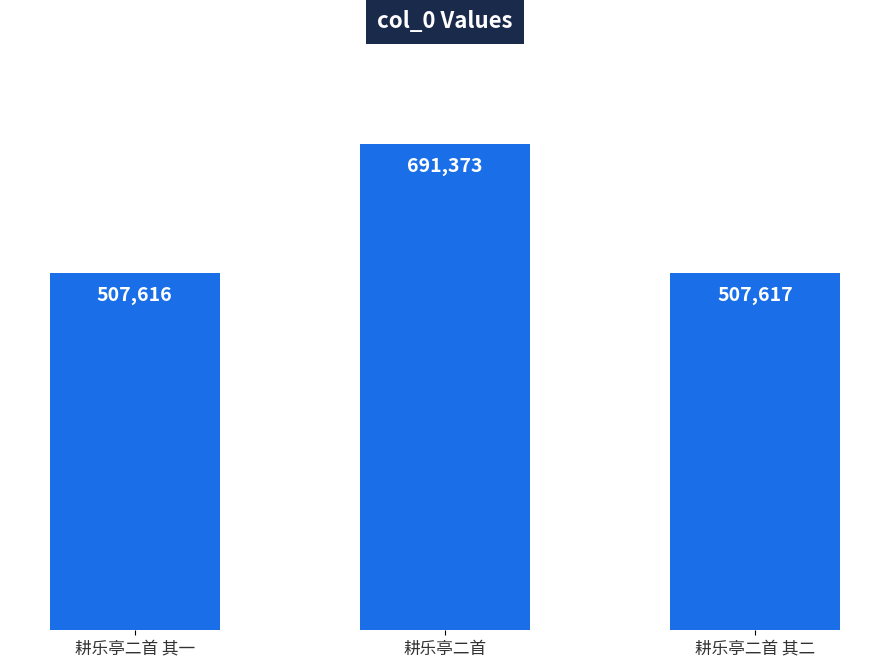

Reading left to right, list all the values displayed in this chart.

507616	691373	507617